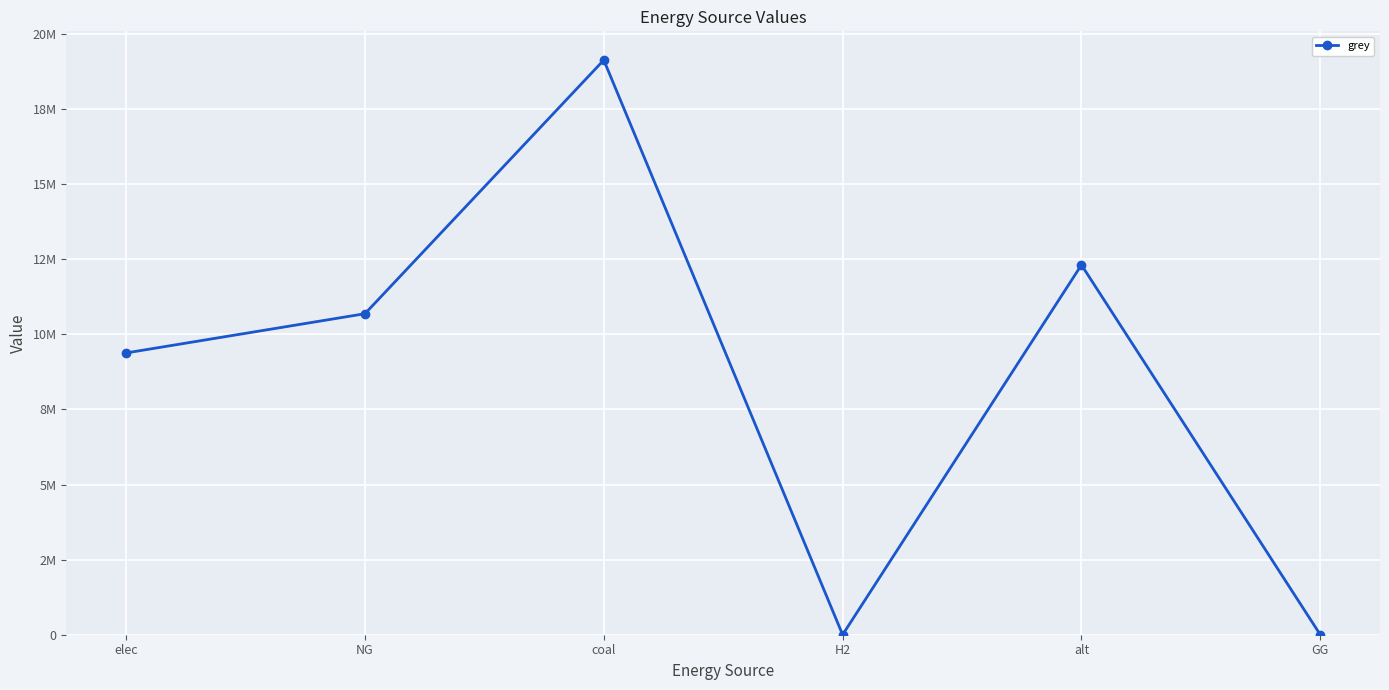

Is this an area chart (filled region under the line)?

No